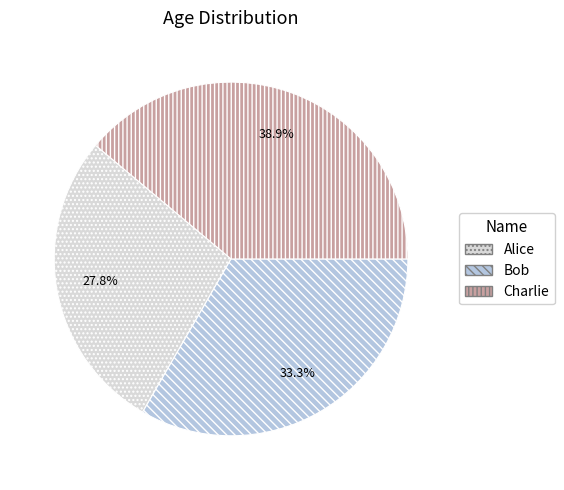

What is the ratio of the value at Alice to the value at Bob?

0.8